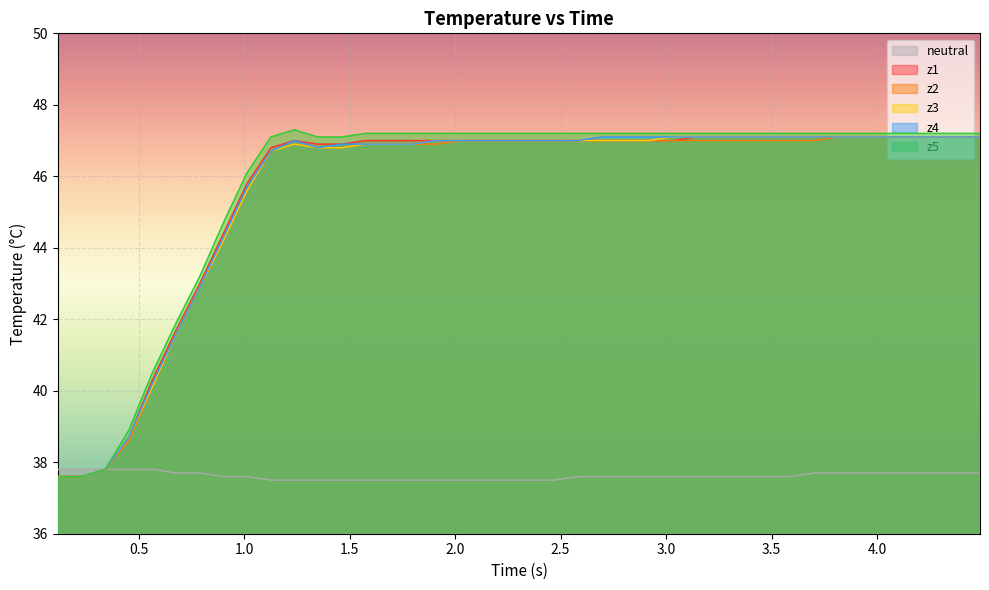

Reading left to right, what are all the values shown in this chart?

neutral: 37.8	37.8	37.8	37.8	37.8	37.7	37.7	37.6	37.6	37.5	37.5	37.5	37.5	37.5	37.5	37.5	37.5	37.5	37.5	37.5	37.5	37.5	37.6	37.6	37.6	37.6	37.6	37.6	37.6	37.6	37.6	37.6	37.7	37.7	37.7	37.7	37.7	37.7	37.7	37.7
z1: 37.6	37.6	37.8	38.7	40.3	41.7	43.0	44.4	45.8	46.8	47.0	46.9	46.9	47.0	47.0	47.0	47.0	47.0	47.0	47.0	47.0	47.0	47.0	47.0	47.0	47.0	47.0	47.1	47.1	47.1	47.1	47.1	47.1	47.1	47.1	47.1	47.1	47.1	47.1	47.1
z2: 37.6	37.6	37.8	38.6	40.1	41.6	42.9	44.2	45.6	46.7	46.9	46.8	46.8	46.9	46.9	46.9	46.9	47.0	47.0	47.0	47.0	47.0	47.0	47.0	47.0	47.0	47.0	47.0	47.0	47.0	47.0	47.0	47.0	47.1	47.1	47.1	47.1	47.1	47.1	47.1
z3: 37.6	37.6	37.8	38.7	40.1	41.6	42.9	44.2	45.6	46.7	46.9	46.8	46.8	46.9	46.9	46.9	47.0	47.0	47.0	47.0	47.0	47.0	47.0	47.0	47.0	47.0	47.1	47.1	47.1	47.1	47.1	47.1	47.1	47.1	47.1	47.1	47.1	47.1	47.1	47.1
z4: 37.6	37.6	37.8	38.7	40.2	41.6	42.9	44.3	45.7	46.7	47.0	46.8	46.9	46.9	46.9	46.9	47.0	47.0	47.0	47.0	47.0	47.0	47.0	47.1	47.1	47.1	47.1	47.1	47.1	47.1	47.1	47.1	47.1	47.1	47.1	47.1	47.1	47.1	47.1	47.1
z5: 37.6	37.6	37.8	38.9	40.5	41.9	43.2	44.7	46.1	47.1	47.3	47.1	47.1	47.2	47.2	47.2	47.2	47.2	47.2	47.2	47.2	47.2	47.2	47.2	47.2	47.2	47.2	47.2	47.2	47.2	47.2	47.2	47.2	47.2	47.2	47.2	47.2	47.2	47.2	47.2